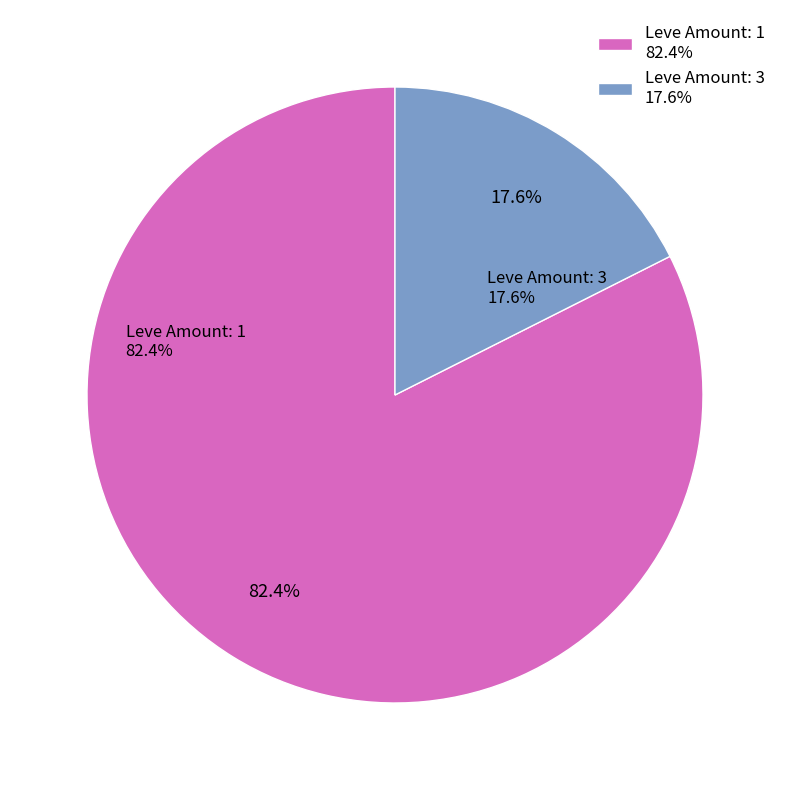

Between Leve Amount: 1 and Leve Amount: 3, which is larger?

Leve Amount: 1